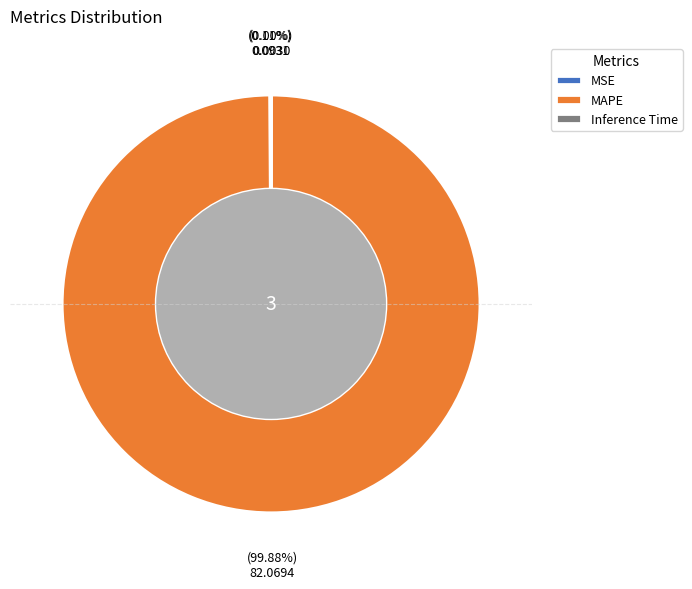

What is the majority slice?

MAPE